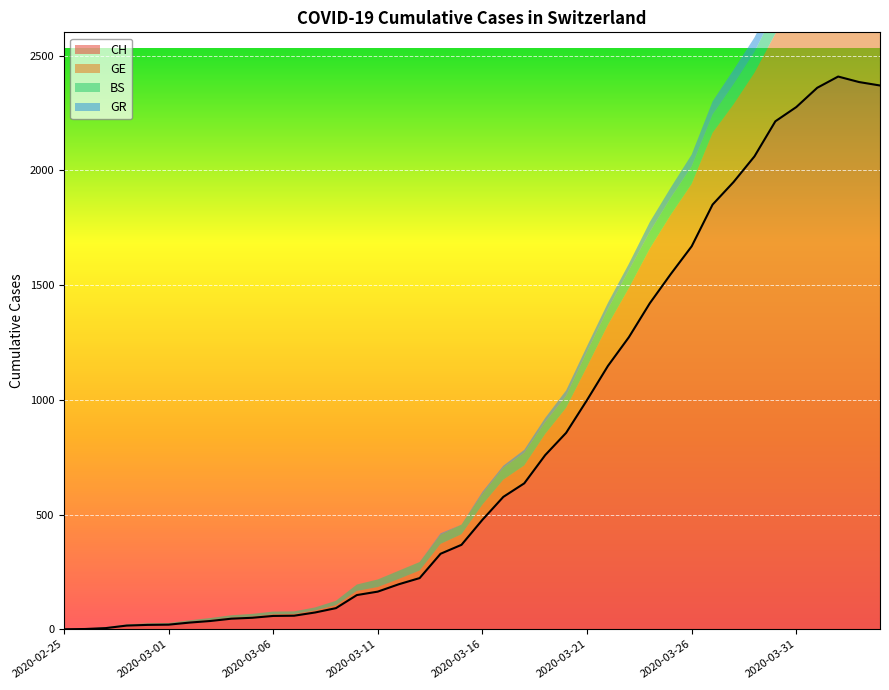

What is the sum of all CH values?

33171